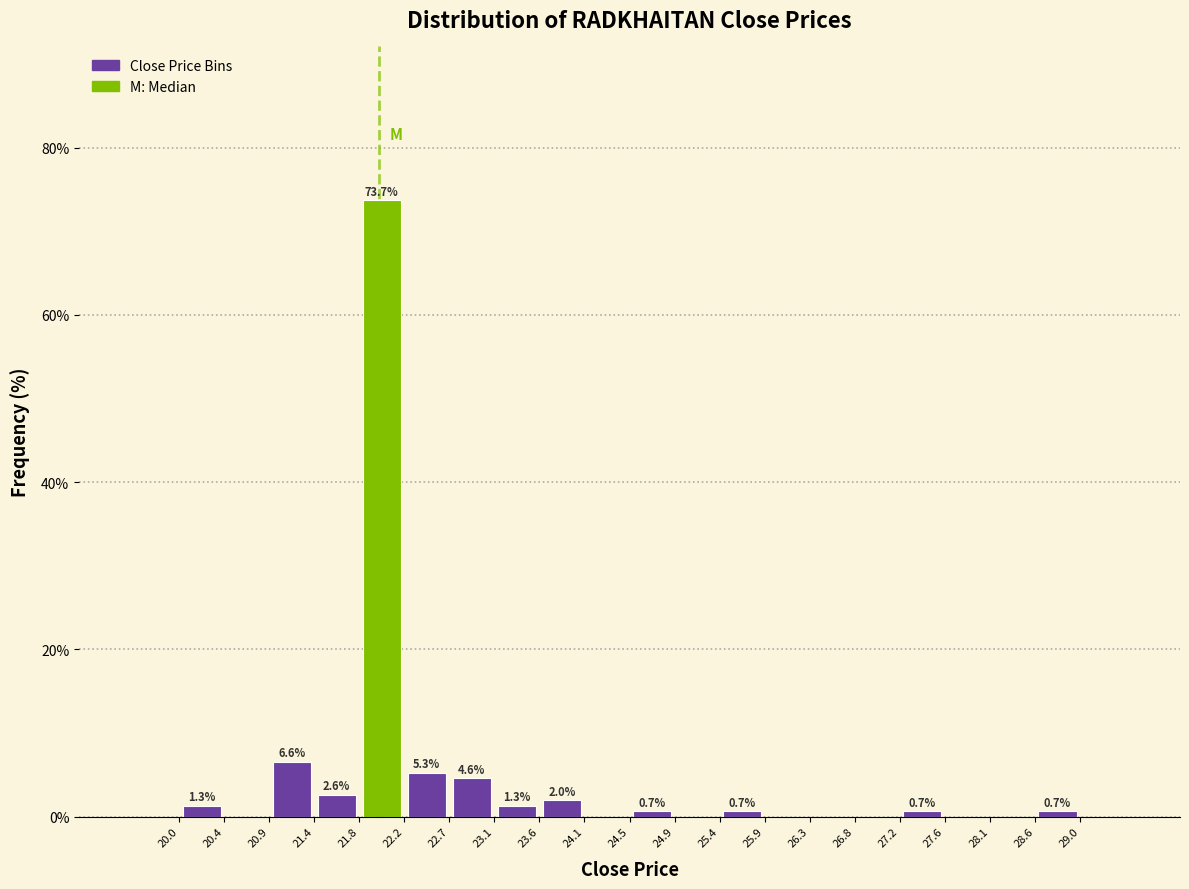

Which range on the x-axis has the tallest bar?

21.8 to 22.2